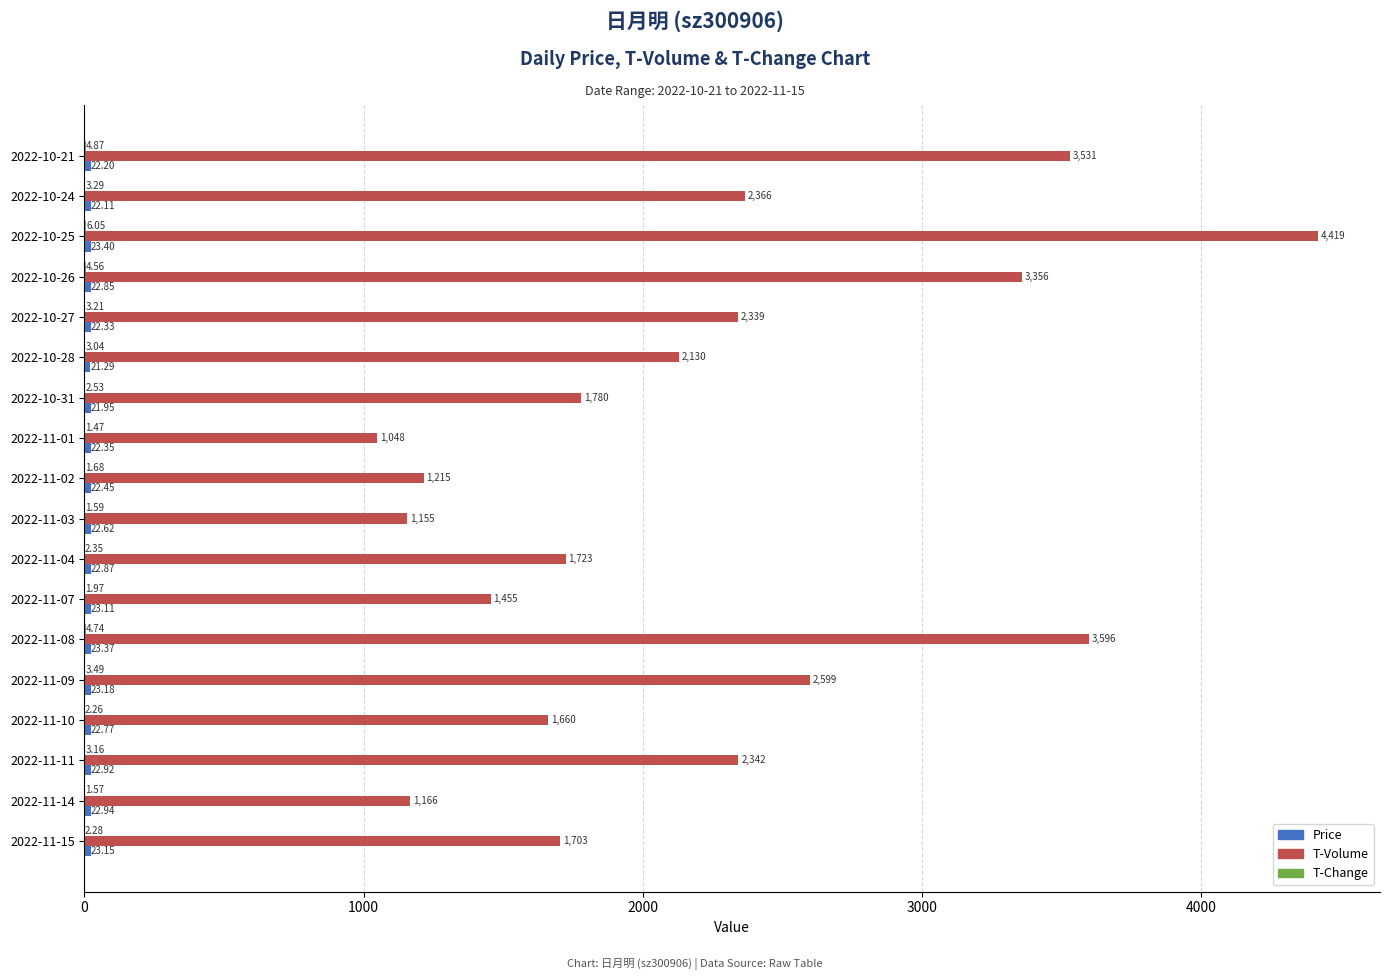

How many distinct data groups are displayed?

3